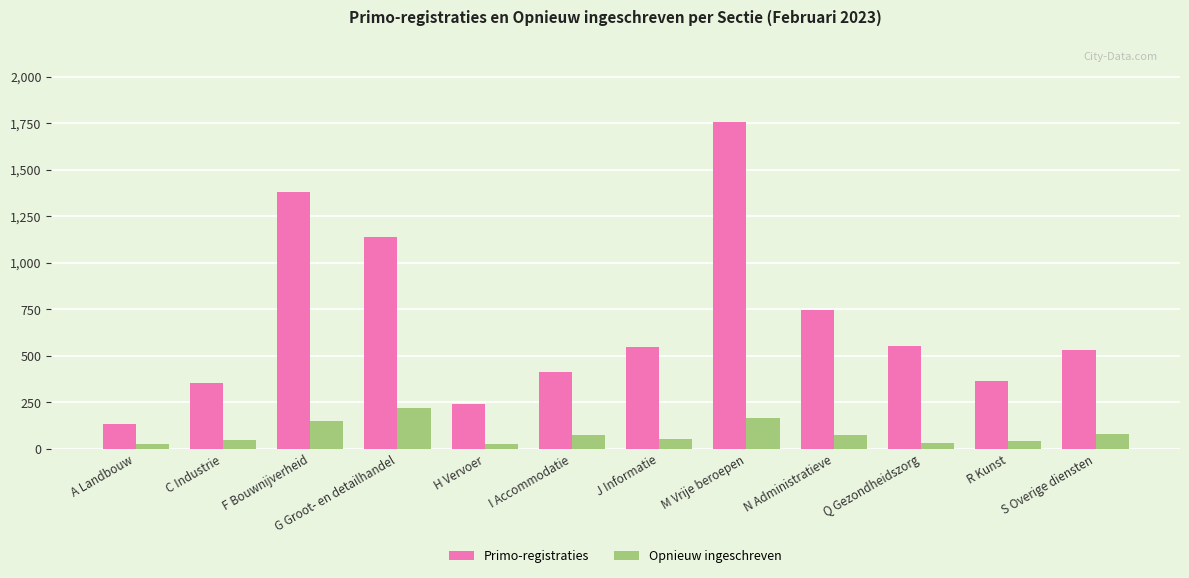

What is the average value of the Primo-registraties series?

679